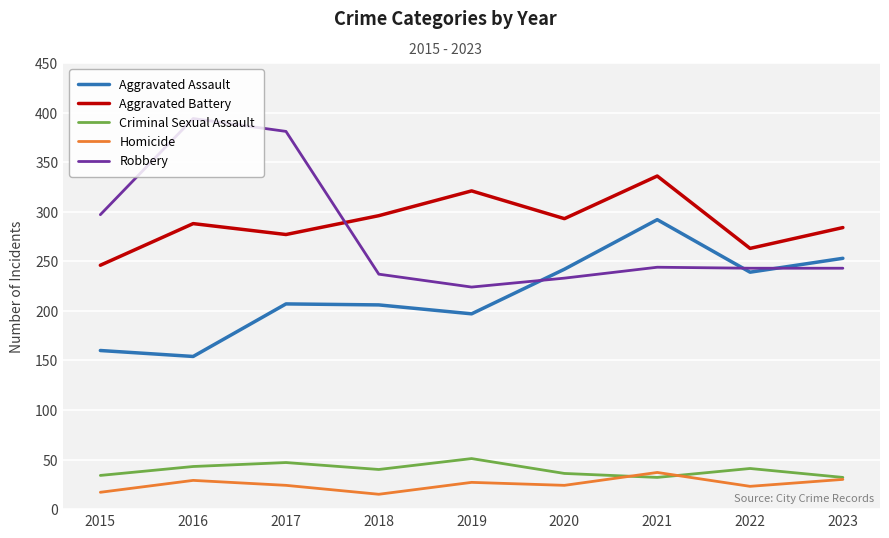

How many lines are shown in the chart?

5